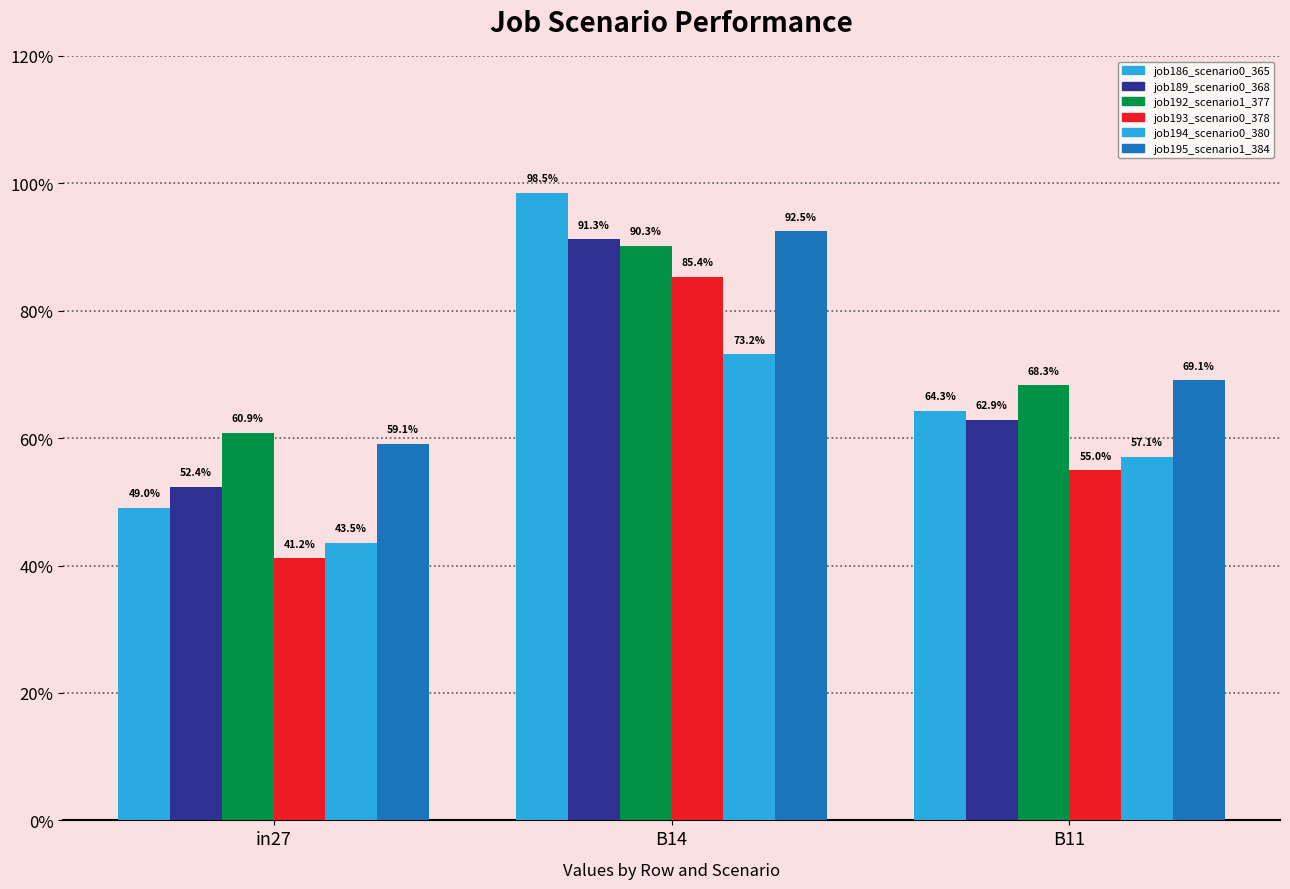

True or false: job189_scenario0_368 has a value of 0.6 at B11.

True